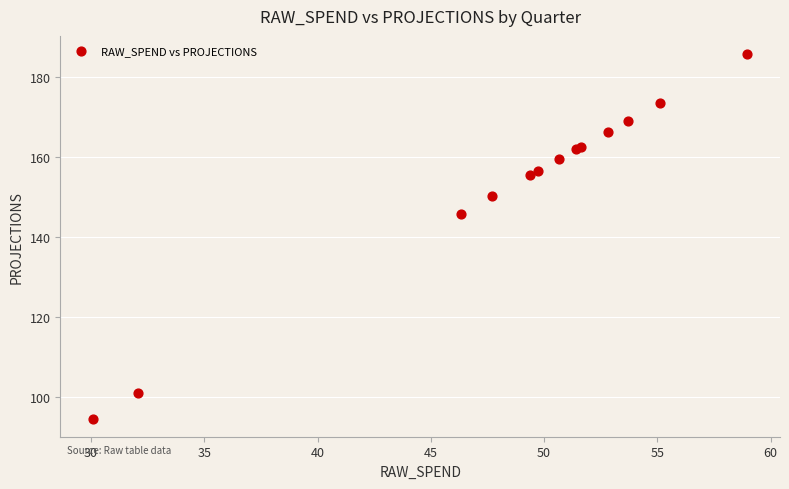

What Y value in the scatter plot is closest to 140?

145.9